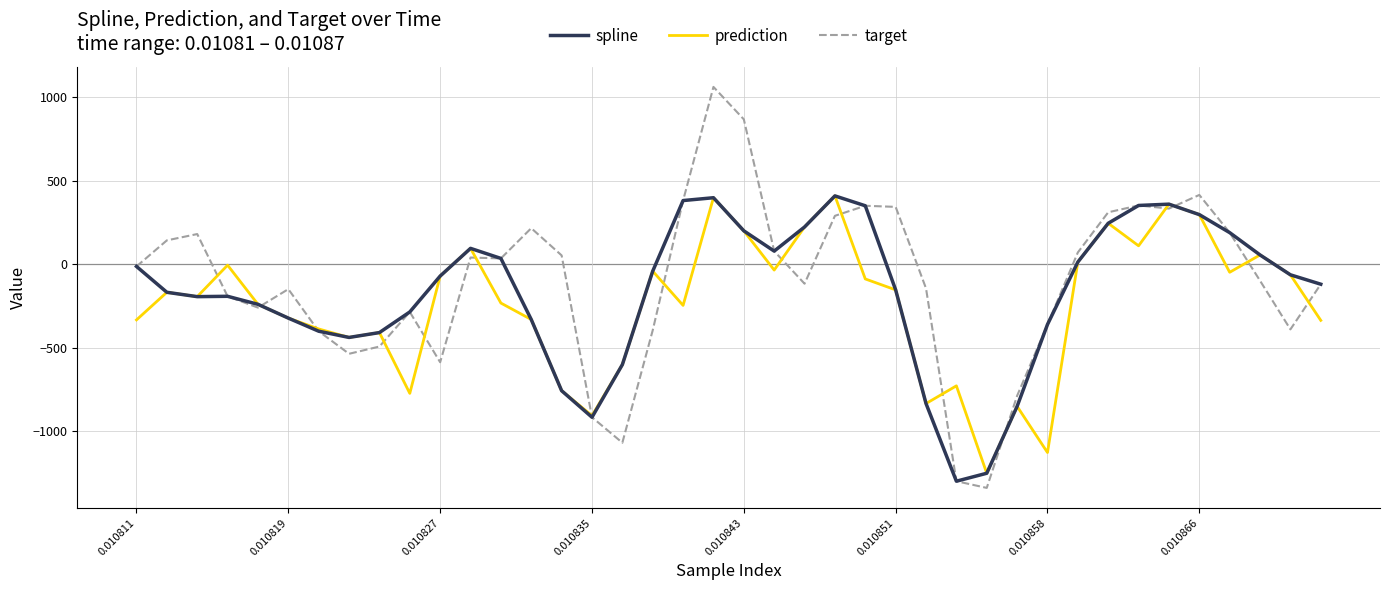

Which series has the largest range (max minus min)?

target